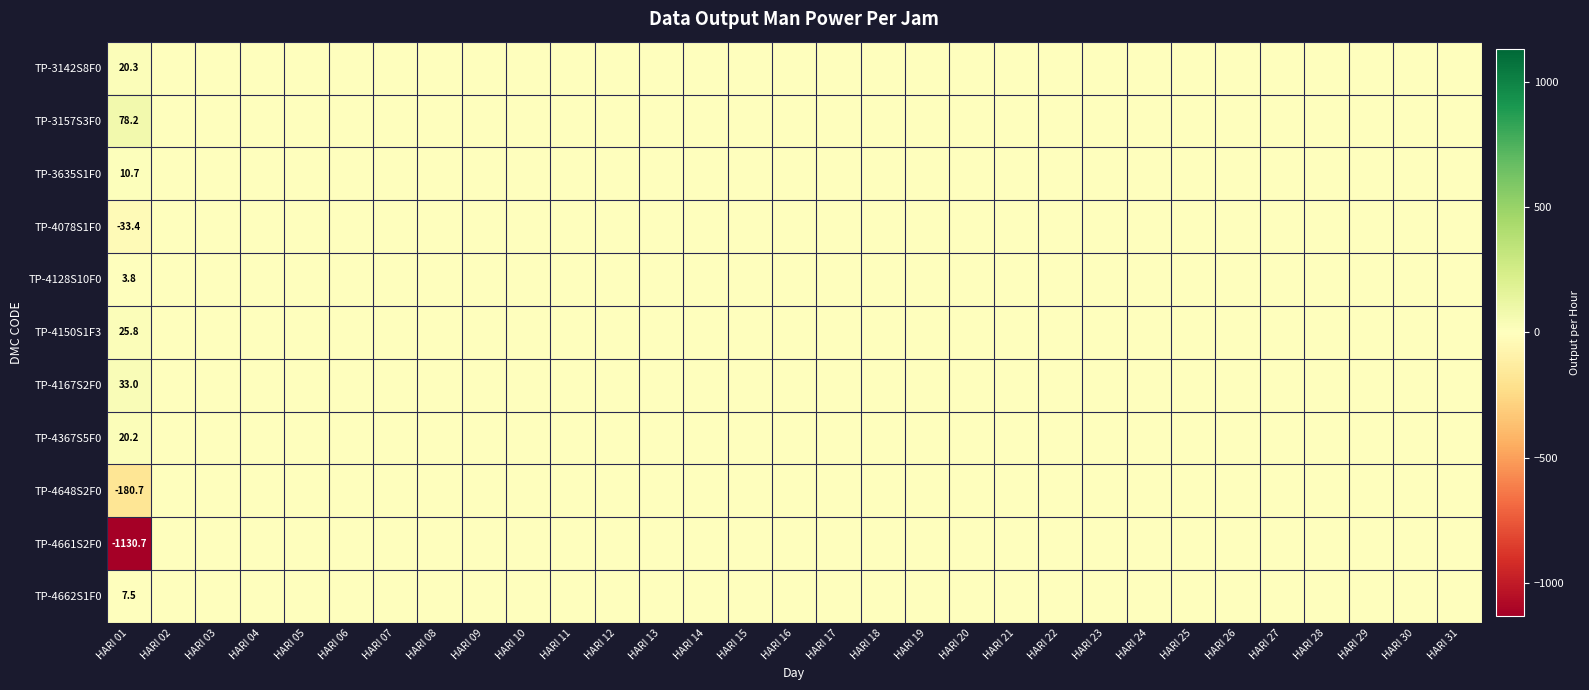

At how many categories does at least one series exceed -136?

31